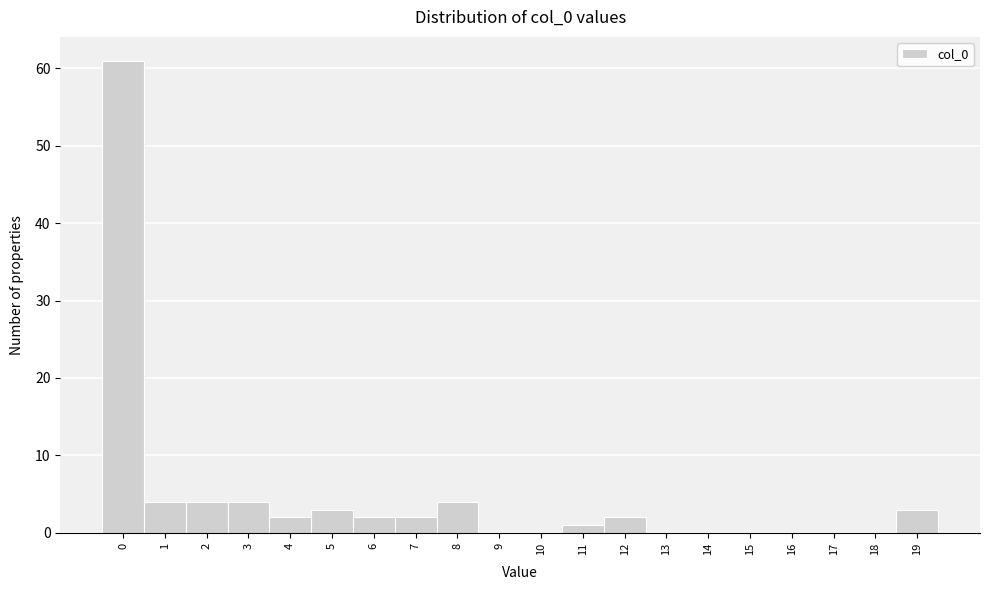

Reading left to right, transcribe all the data shown in this chart.

0=61	1=4	2=4	3=4	4=2	5=3	6=2	7=2	8=4	9=0	10=0	11=1	12=2	13=0	14=0	15=0	16=0	17=0	18=0	19=3